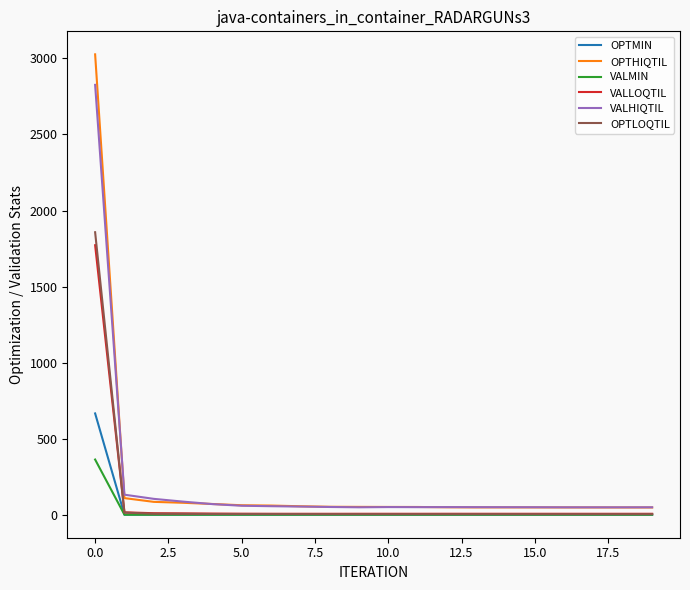

Rank the series by their maximum value, from highest to lowest.

OPTHIQTIL, VALHIQTIL, OPTLOQTIL, VALLOQTIL, OPTMIN, VALMIN